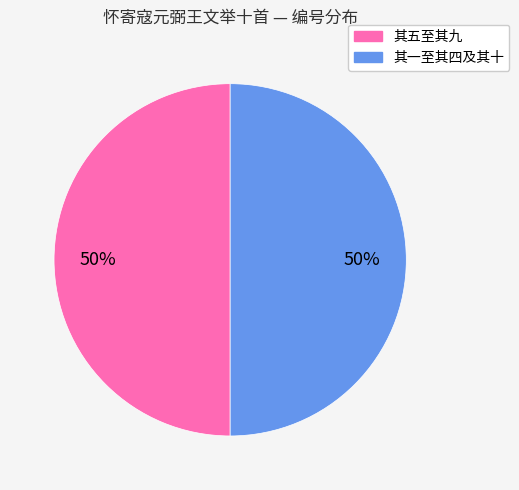

To the nearest percent, what is the average slice percentage?

50%